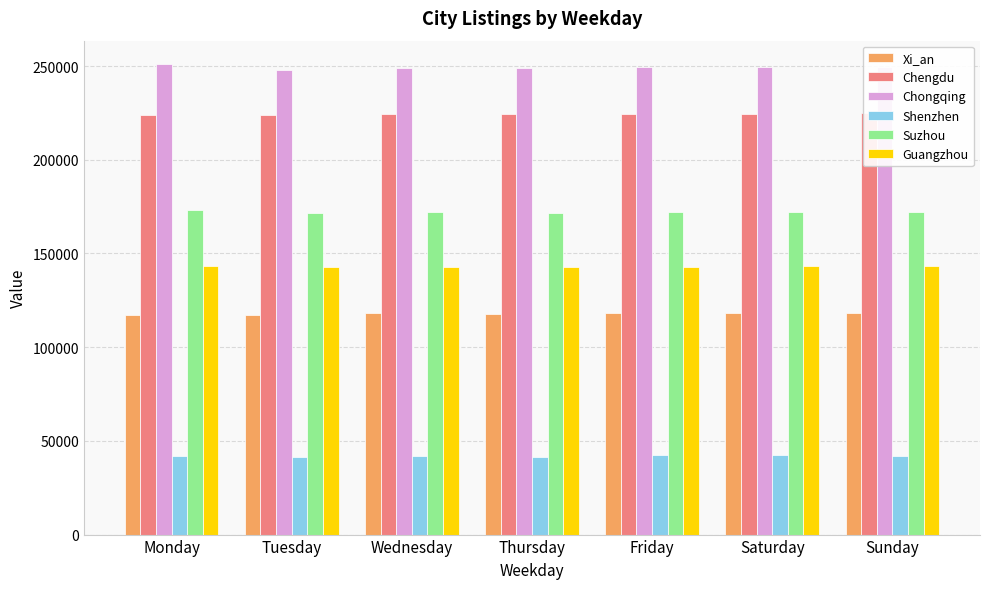

What is the sum of the Shenzhen values at Tuesday and Monday?

83613